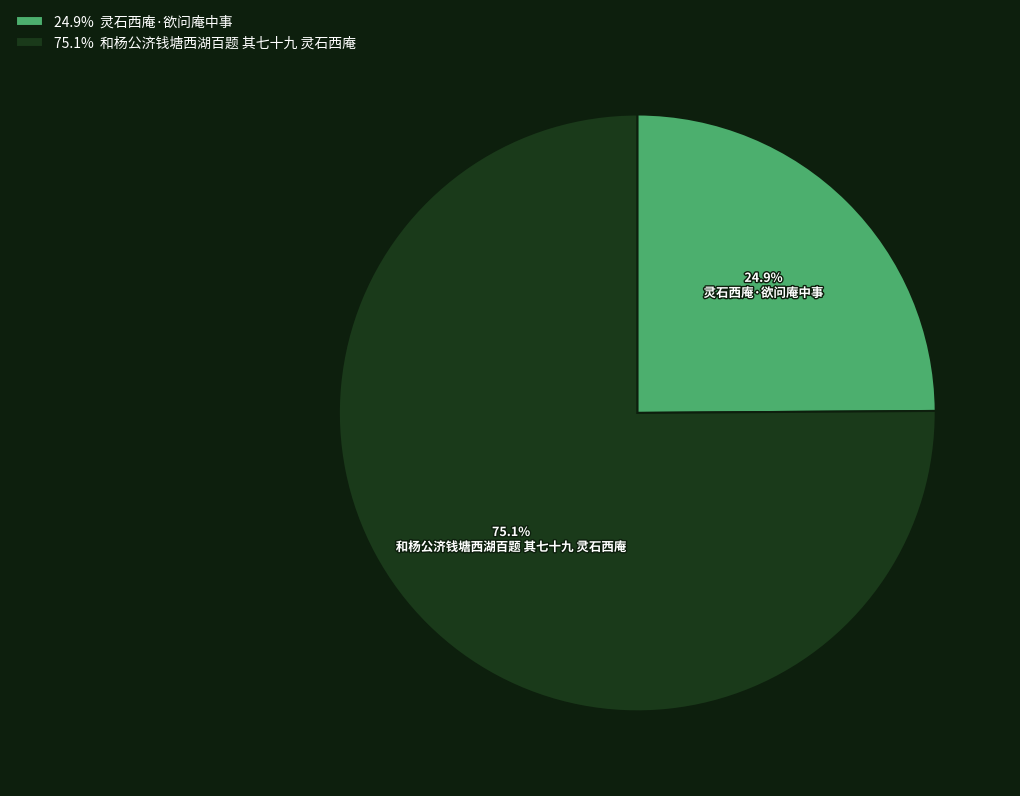

Count the number of slices in the pie.

2